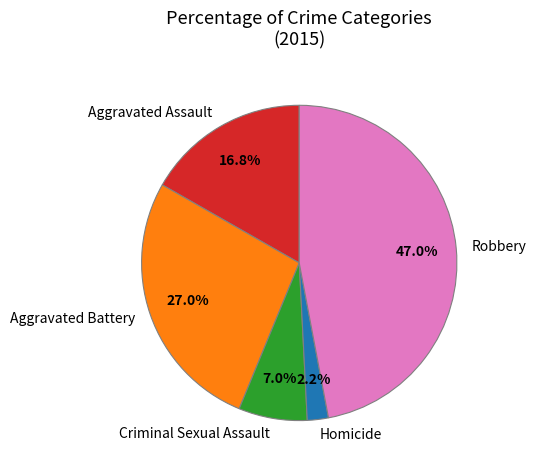

Do Criminal Sexual Assault and Robbery together represent more than half of the pie?

Yes